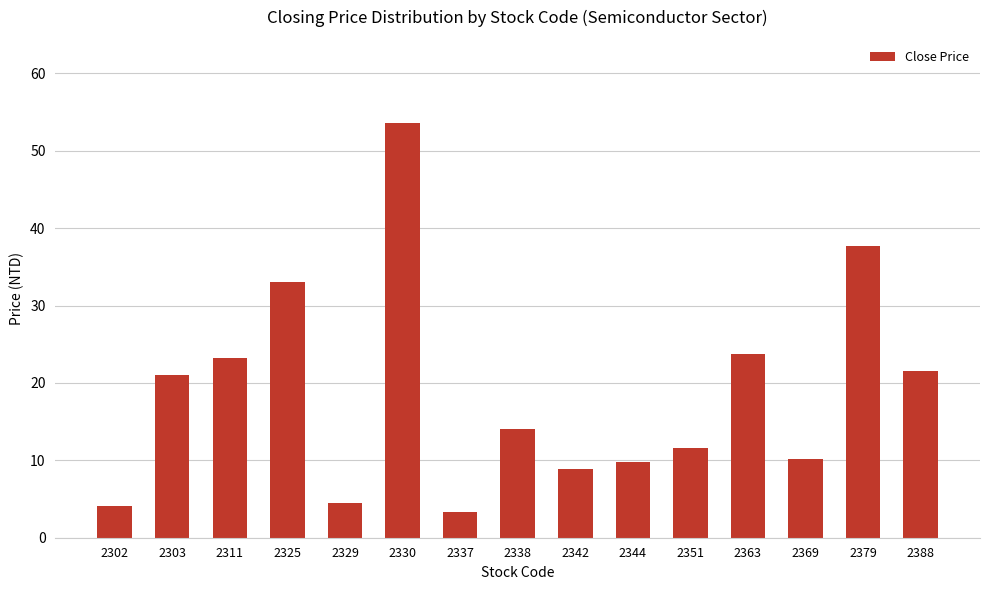

Which label corresponds to the smallest value in the chart?

2337